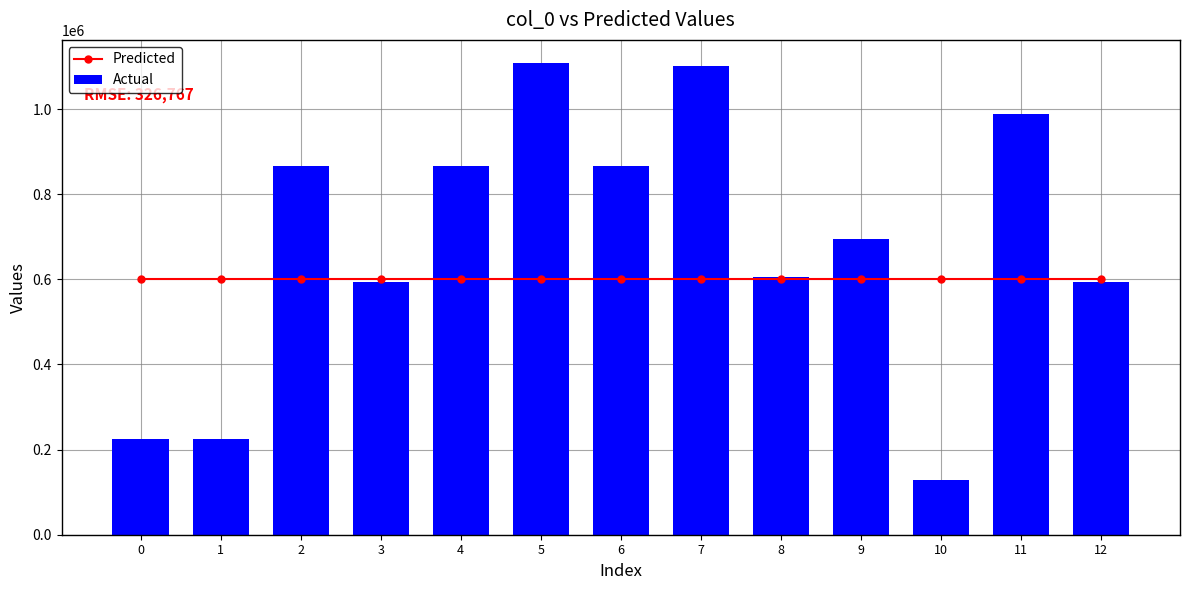

Which series has the largest range (max minus min)?

Actual